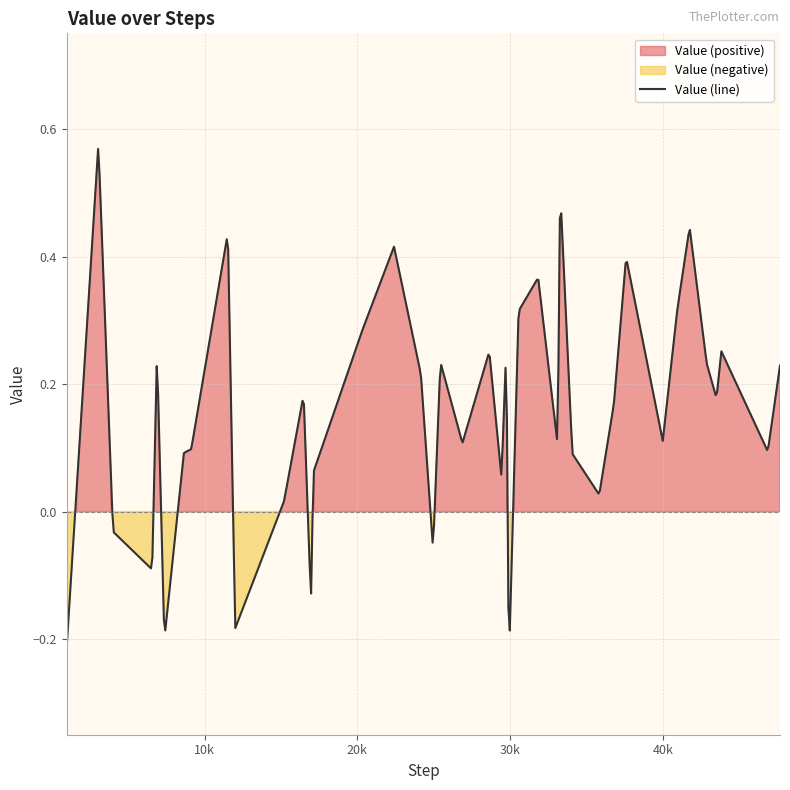

What is the sum of the values at 24 and 15?

0.7